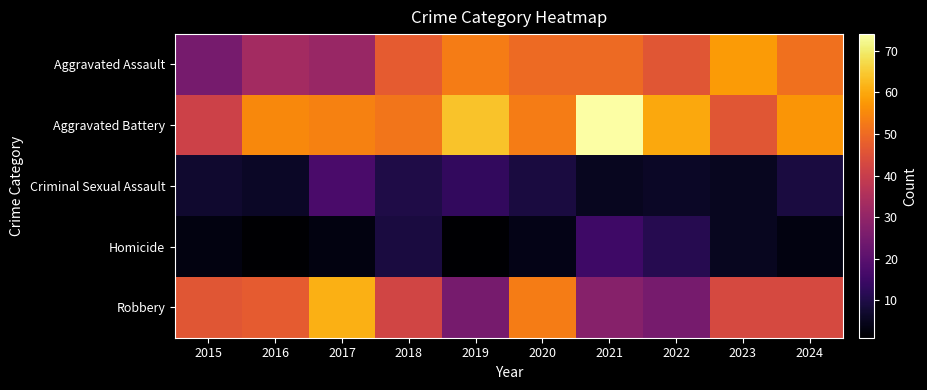

What is the spread (max minus min) of values at 2020?

49